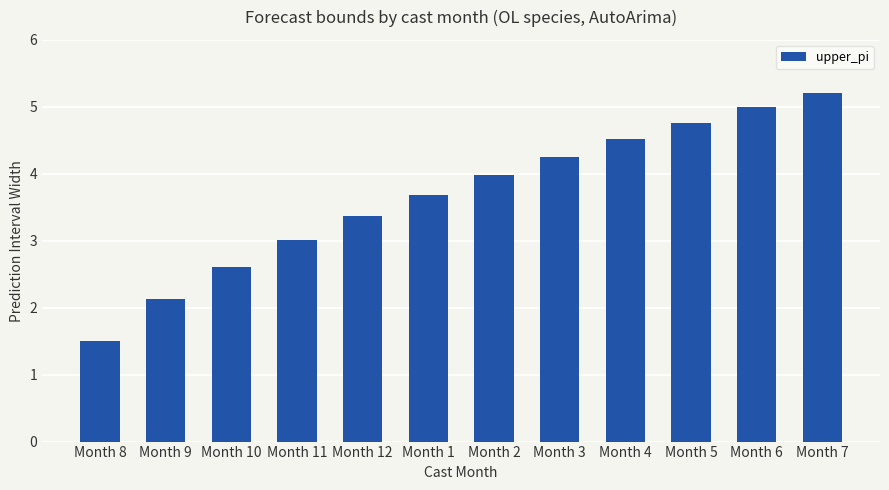

Count the number of categories in the chart.

12